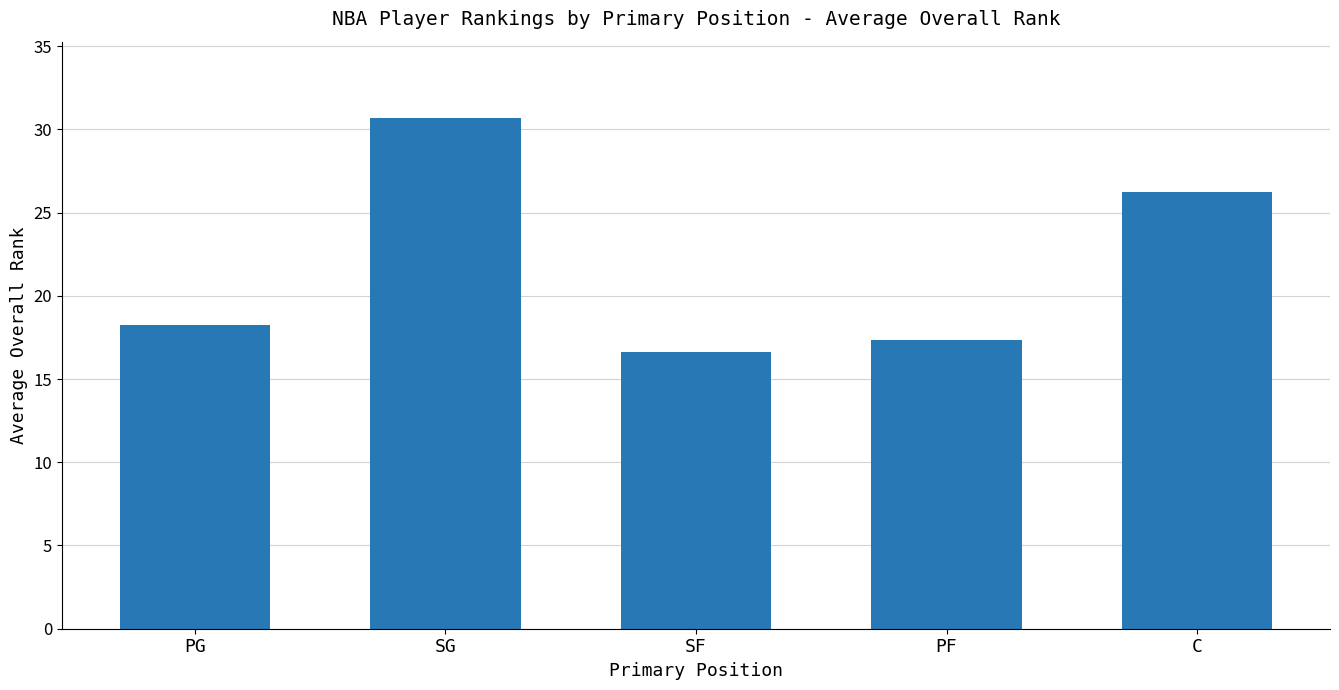

Which label corresponds to the largest value in the chart?

SG